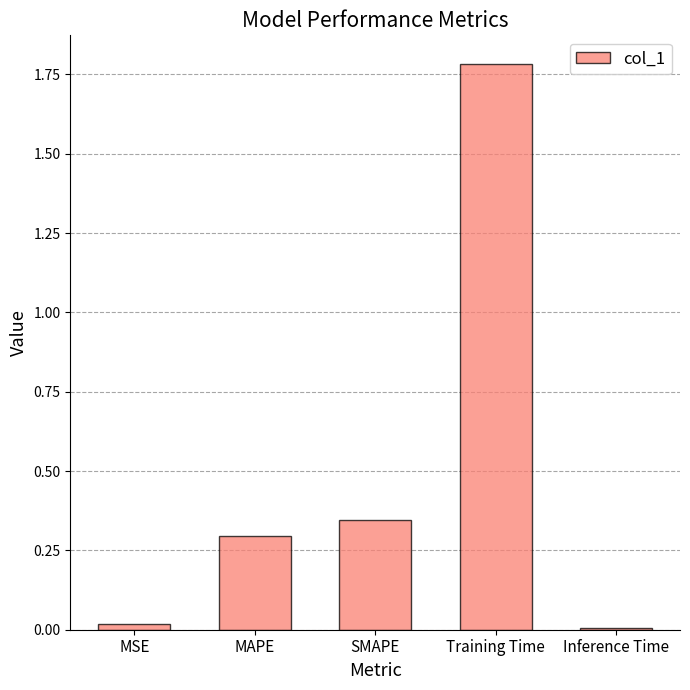

The value at SMAPE is 0.3. True or false?

True